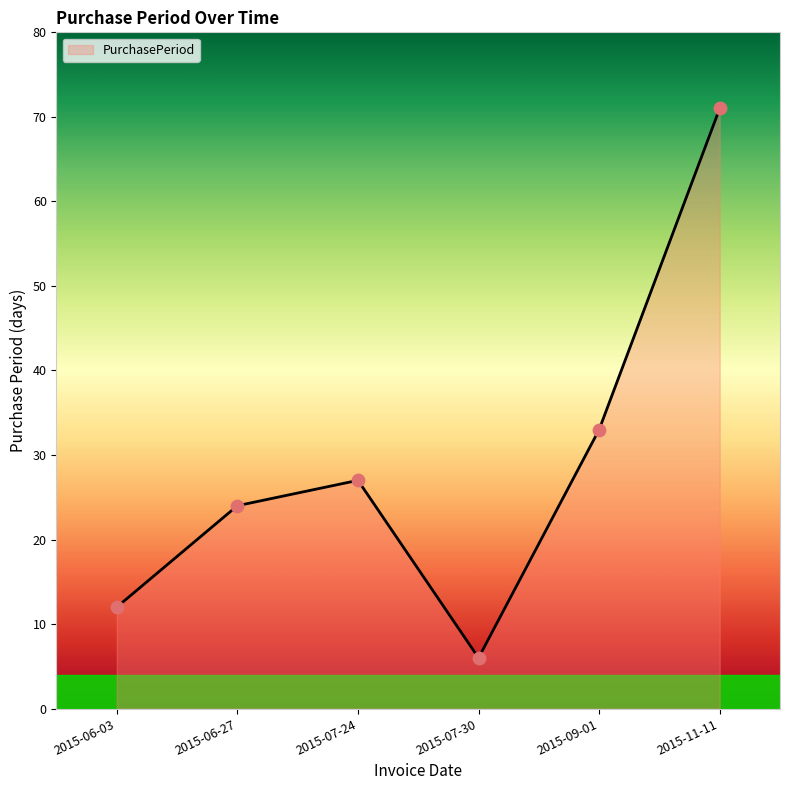

Which has a higher value, 2015-07-30 or 2015-07-24?

2015-07-24